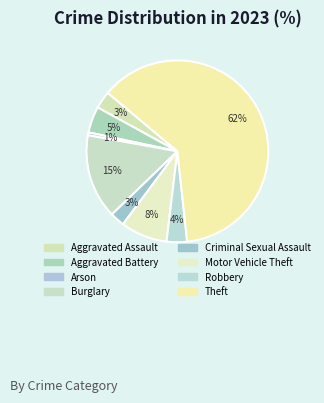

Count the number of slices in the pie.

8